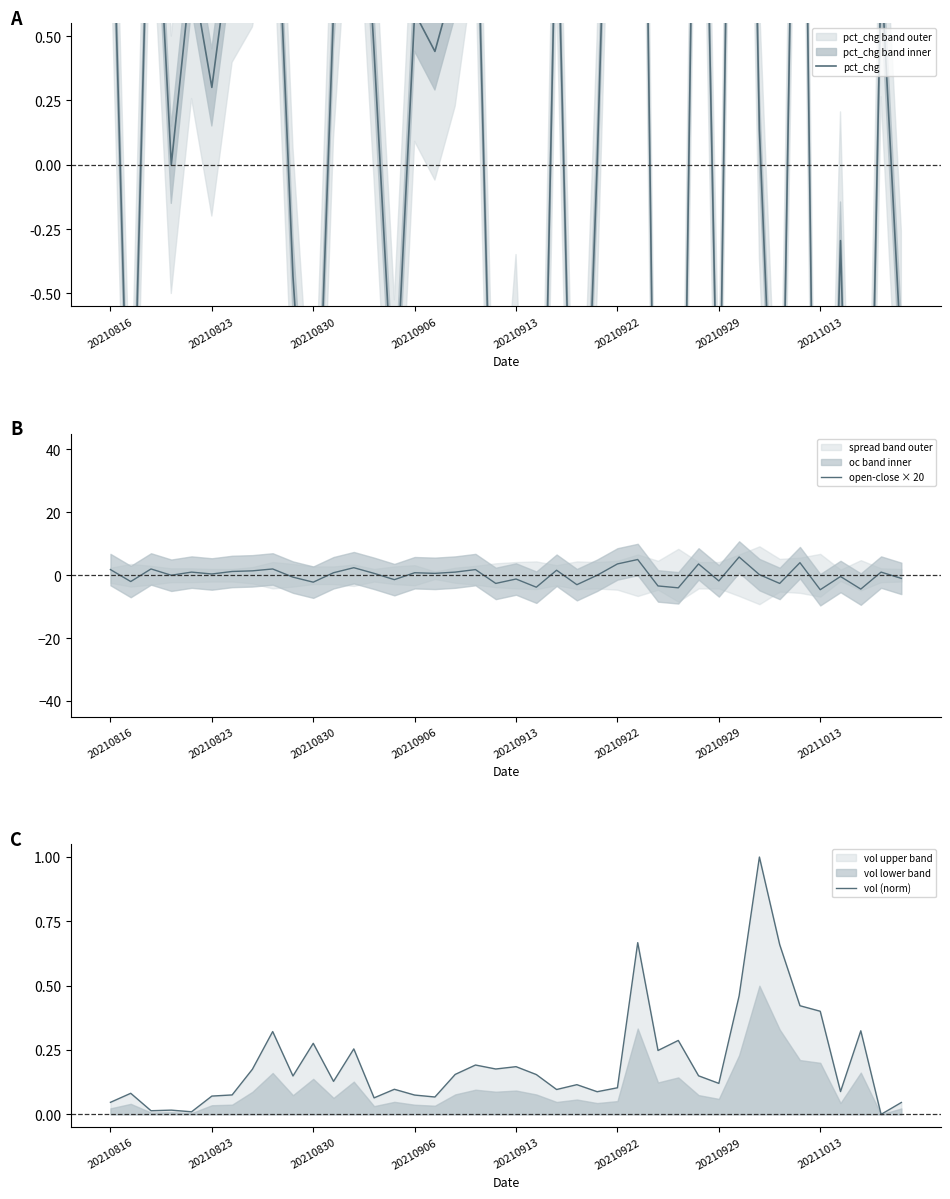

Which series has the largest total across all categories?

vol (norm)